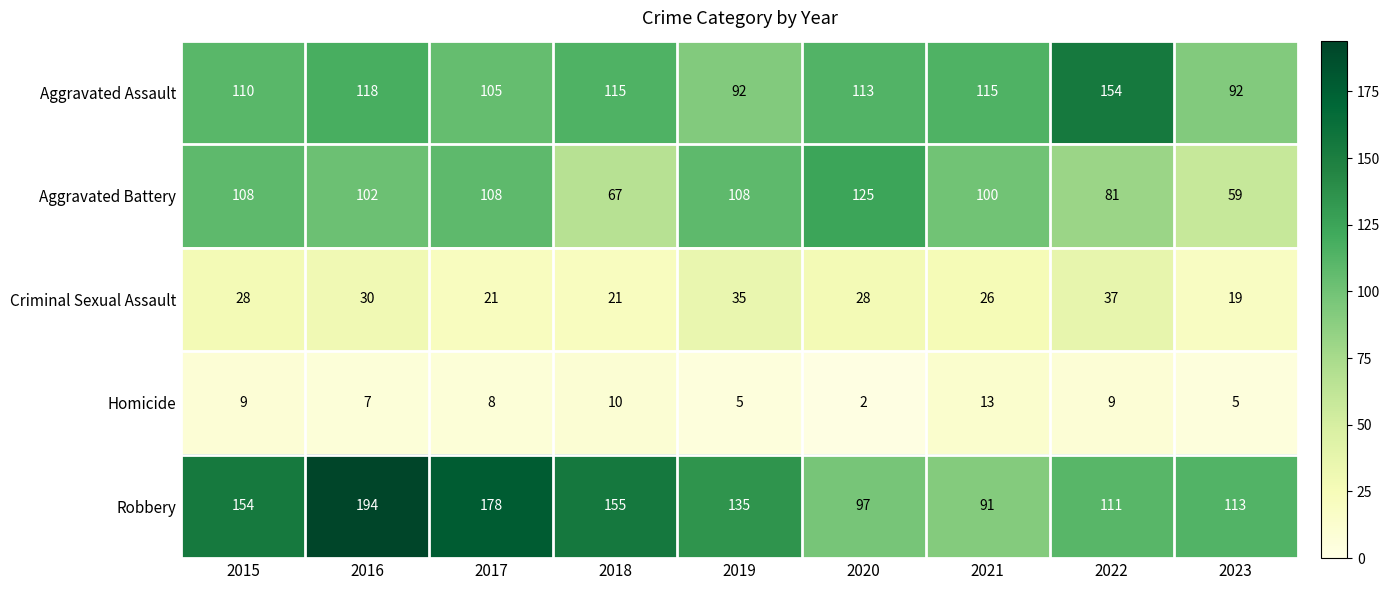

What is the difference between the highest and lowest values at 2020?

123